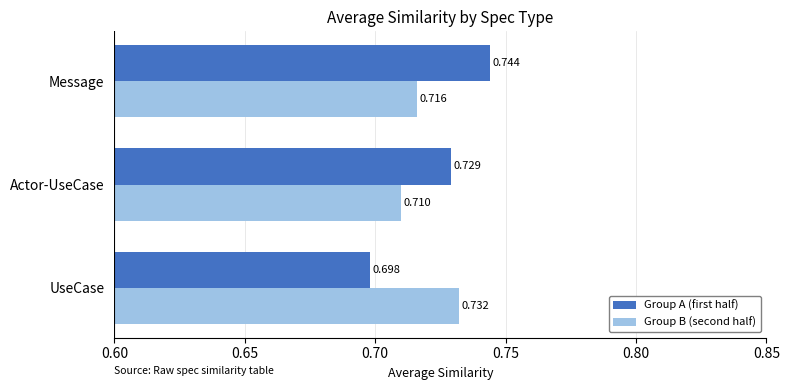

Which category has the highest value across all series?

Message